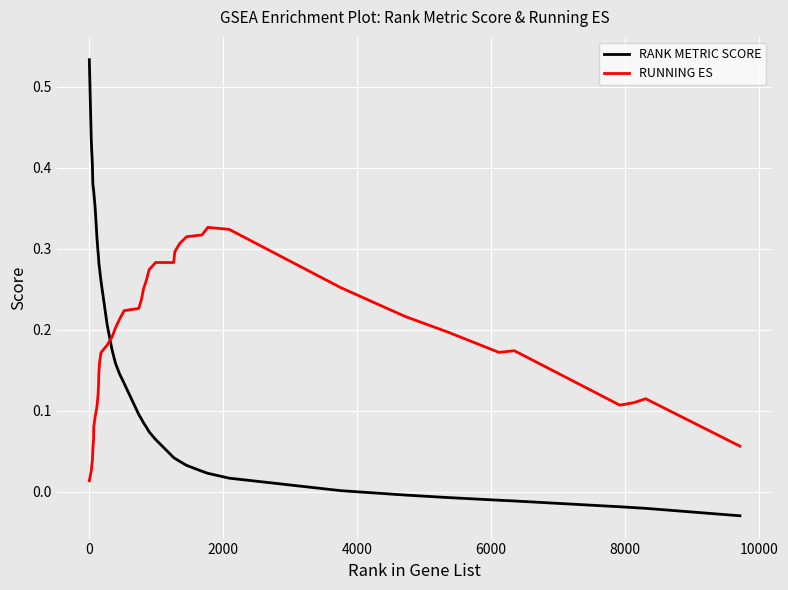

Which series has the largest total across all categories?

RUNNING ES